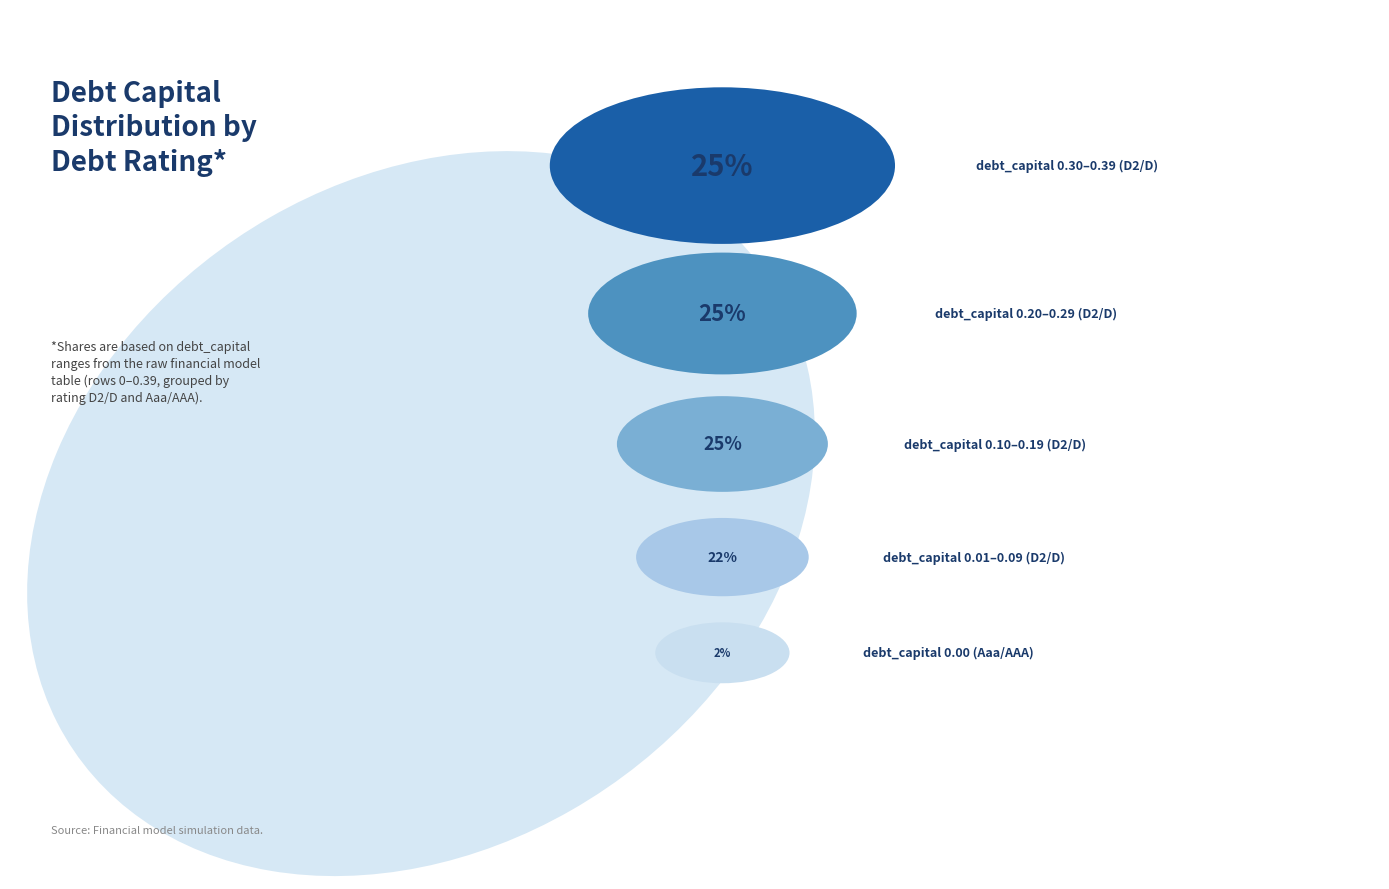

Which category has the biggest portion of the pie?

D2/D